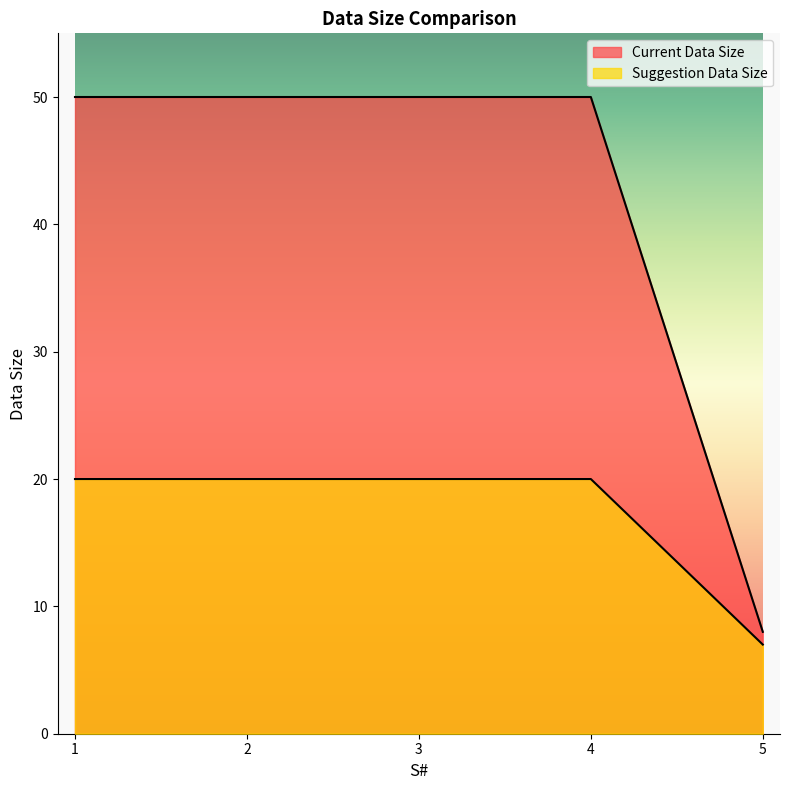

Reading left to right, what are all the values shown in this chart?

Current Data Size: 1=50	2=50	3=50	4=50	5=8
Suggestion Data Size: 1=20	2=20	3=20	4=20	5=7